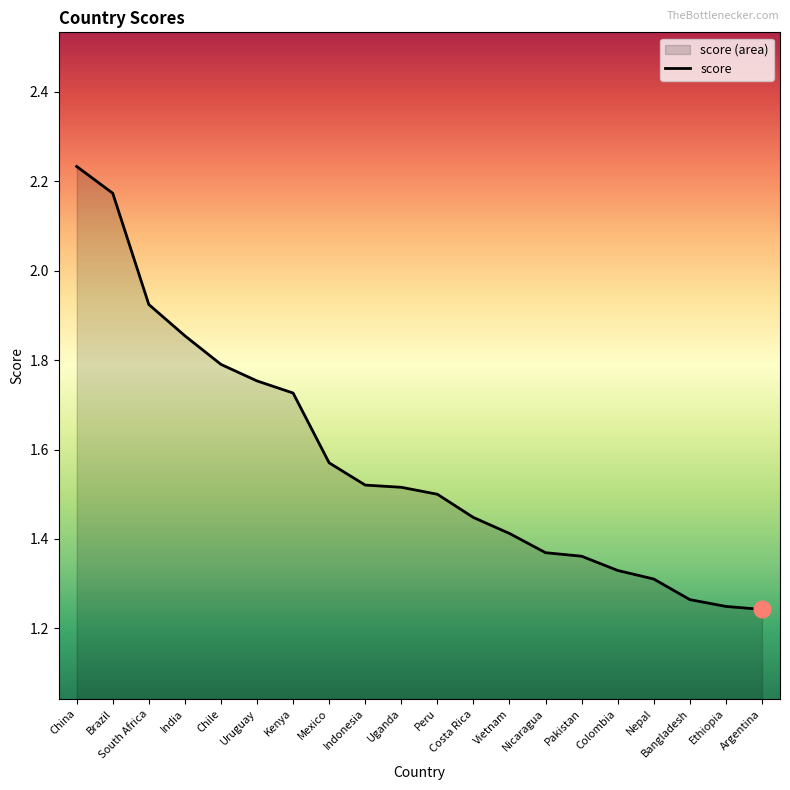

The value at Nepal is 1.8. True or false?

False